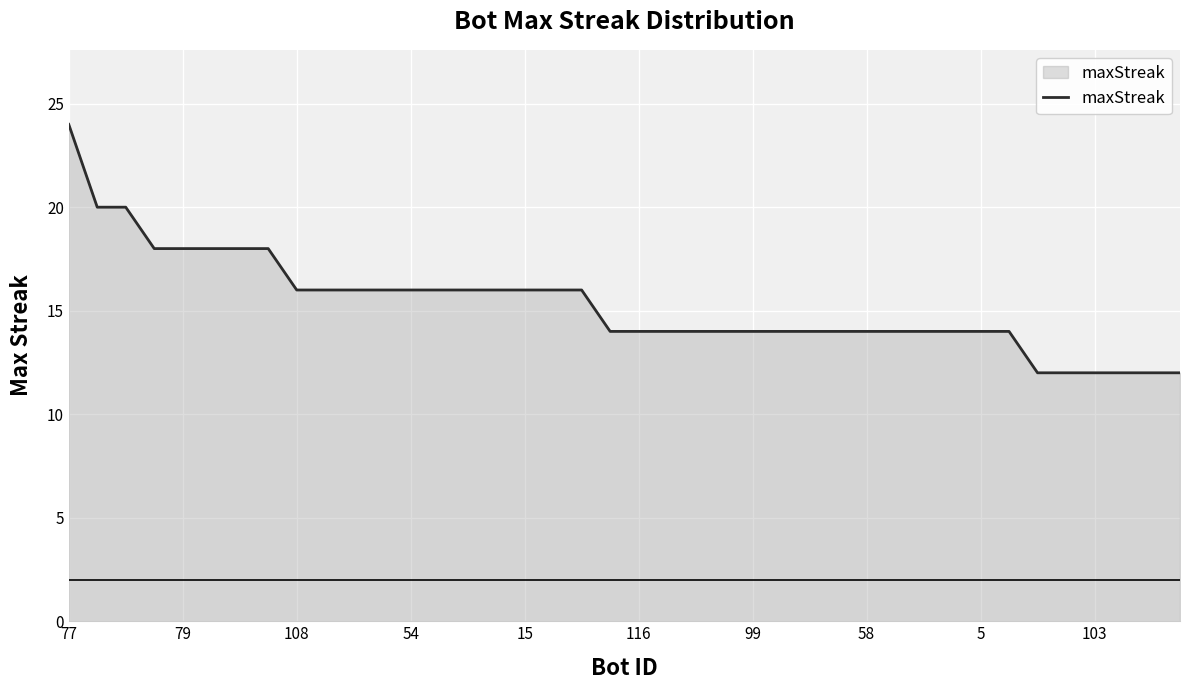

What is the smallest value displayed?

12